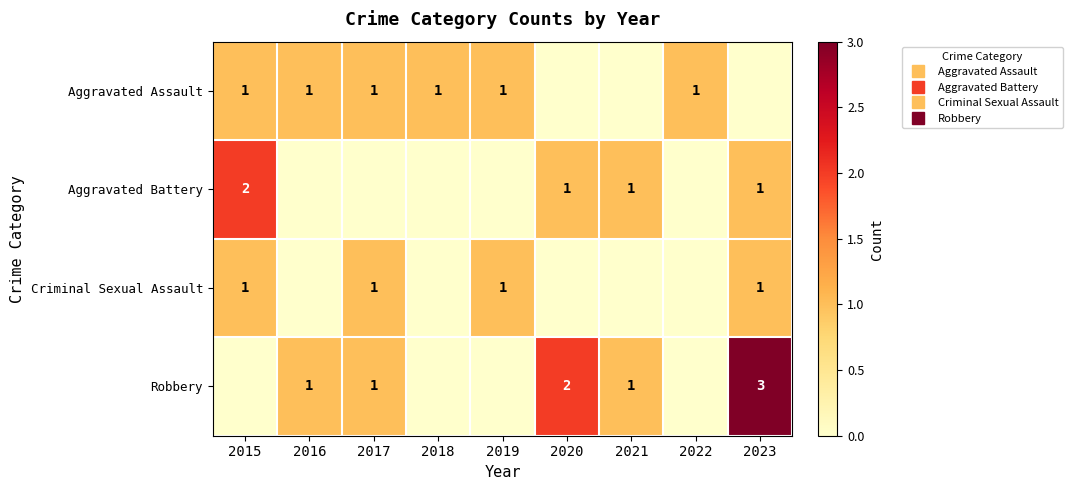

What is the average value of the Aggravated Assault series?

1